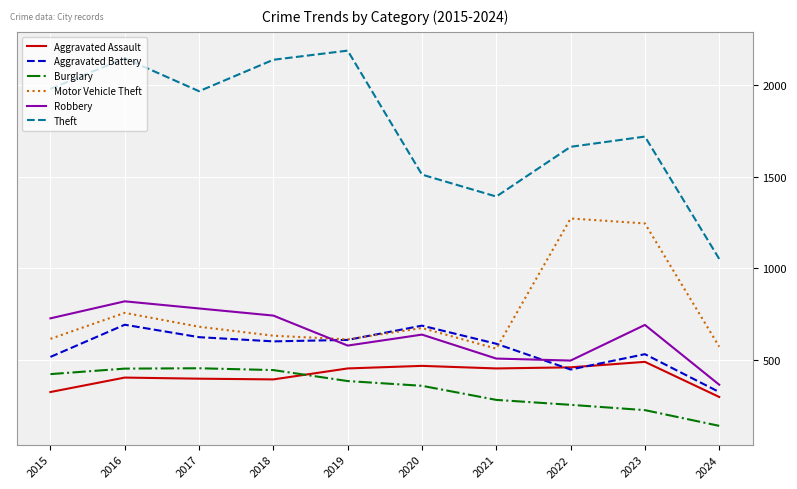

Where does the Aggravated Battery series first go above 600?

2016